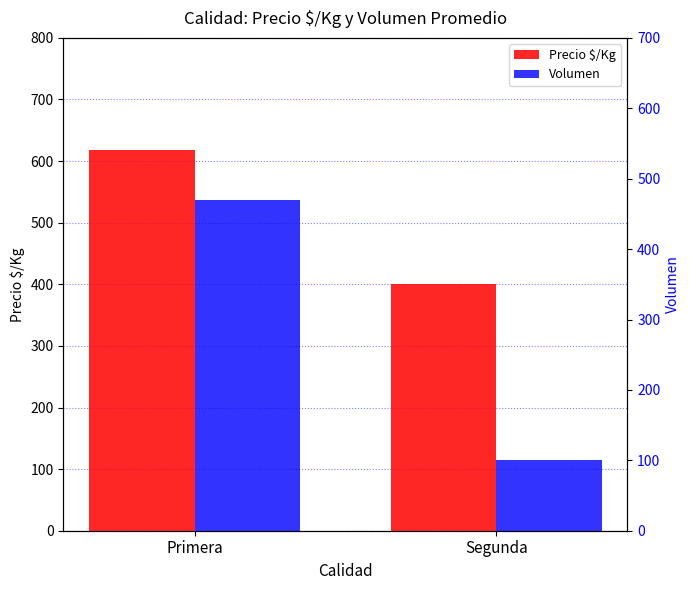

What is the label of the 1st bar from the right?

Segunda